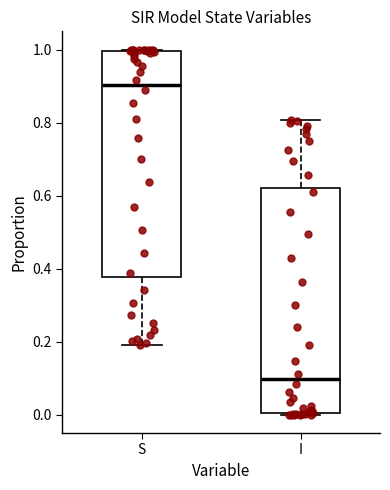

Which box has the highest median line?

S